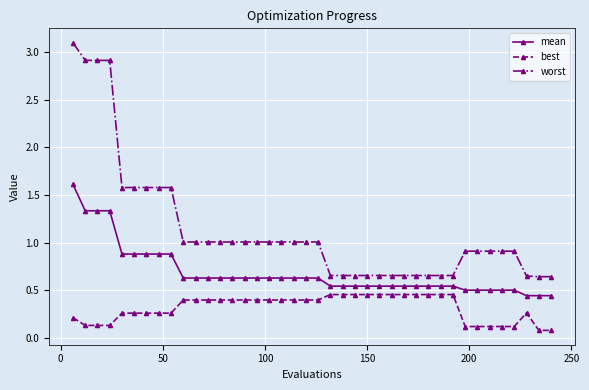

What is the value of the best point at the 39th from the left?

0.1